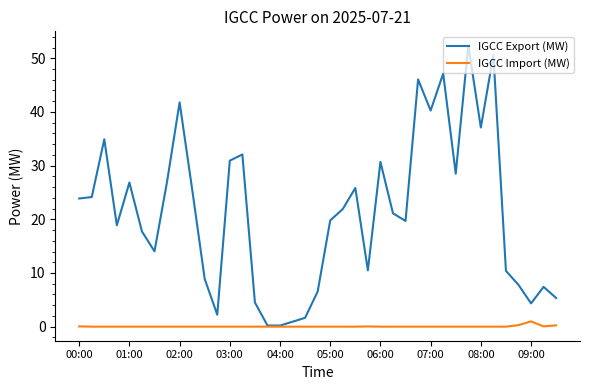

Which series has the largest total across all categories?

IGCC Export (MW)